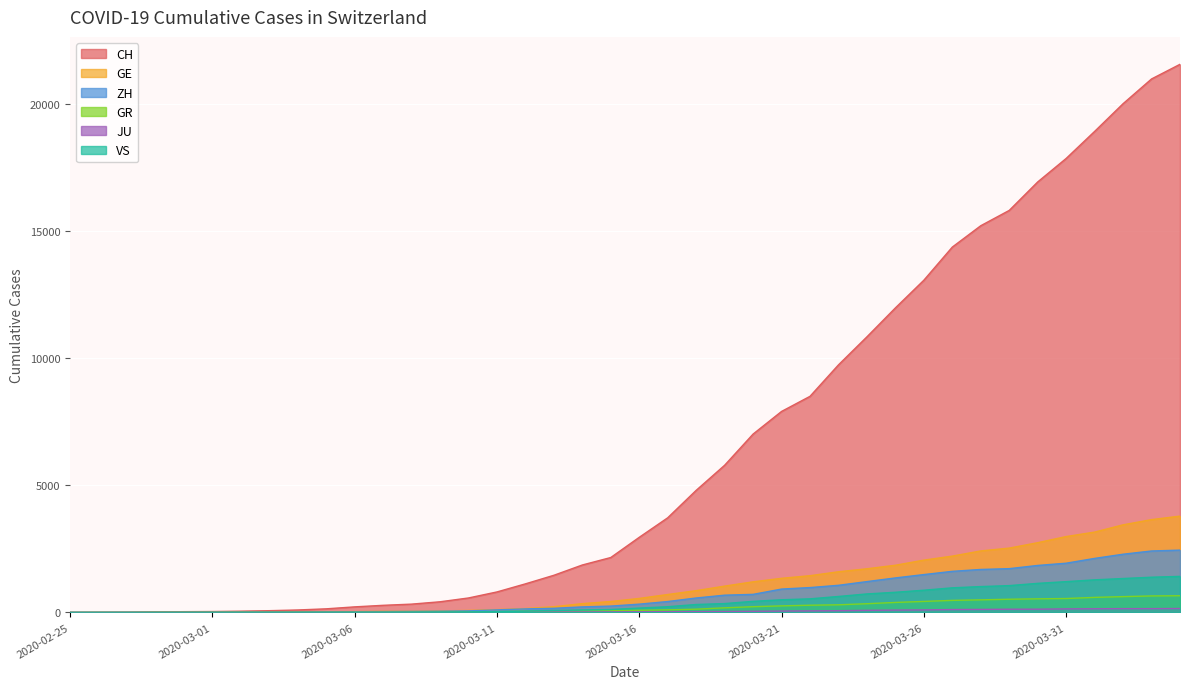

Is it true that GE equals 3463 at 2020-03-27?

False